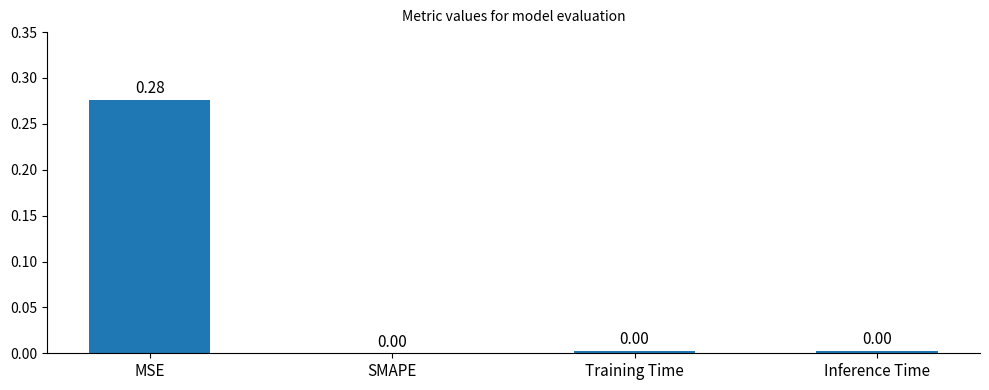

What is the change in value from MSE to Training Time?

-0.3